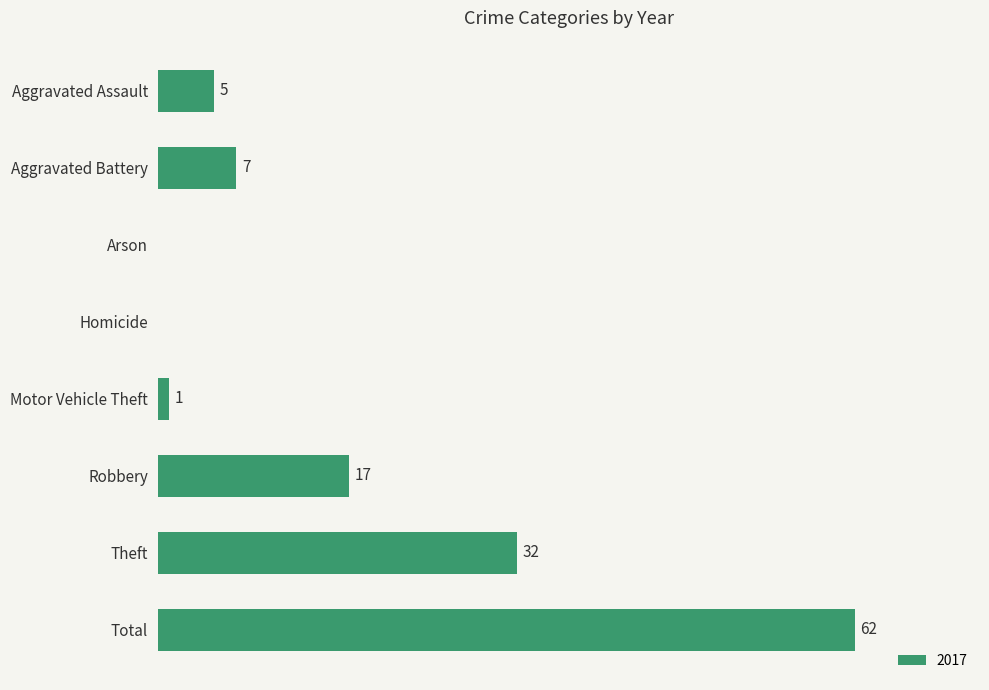

Which has a higher value, Homicide or Theft?

Theft